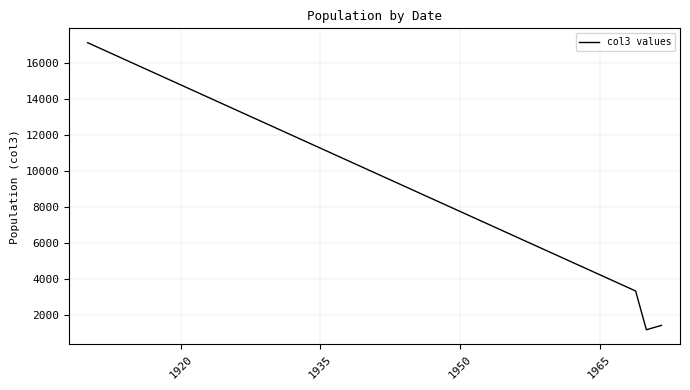

True or false: there are more than 0 points higher than both neighbors.

False